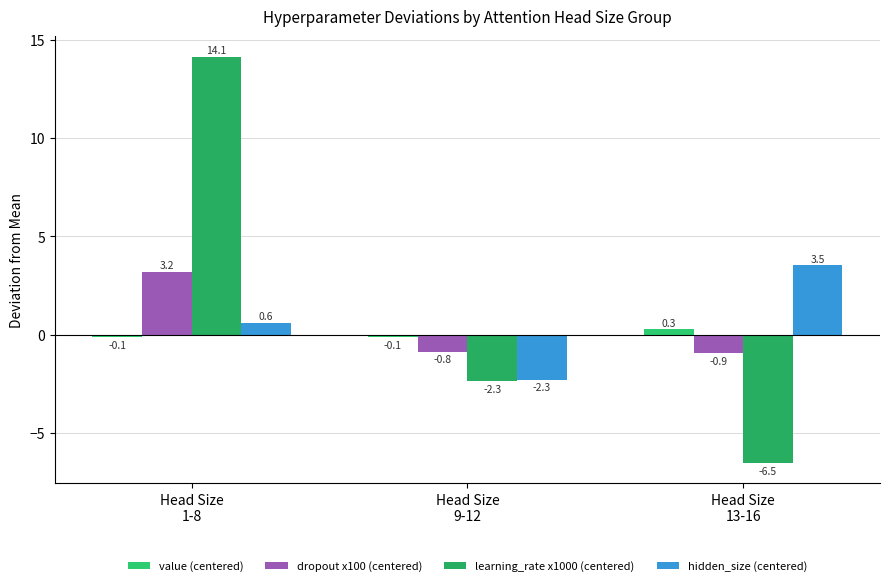

What position from the left is Head Size
13-16?

3